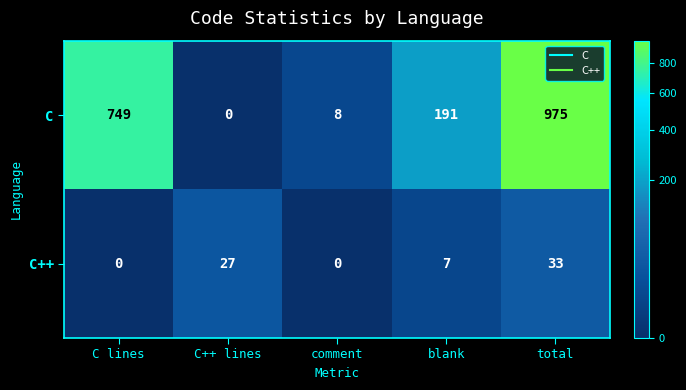

At which category is the sum across all series the highest?

total